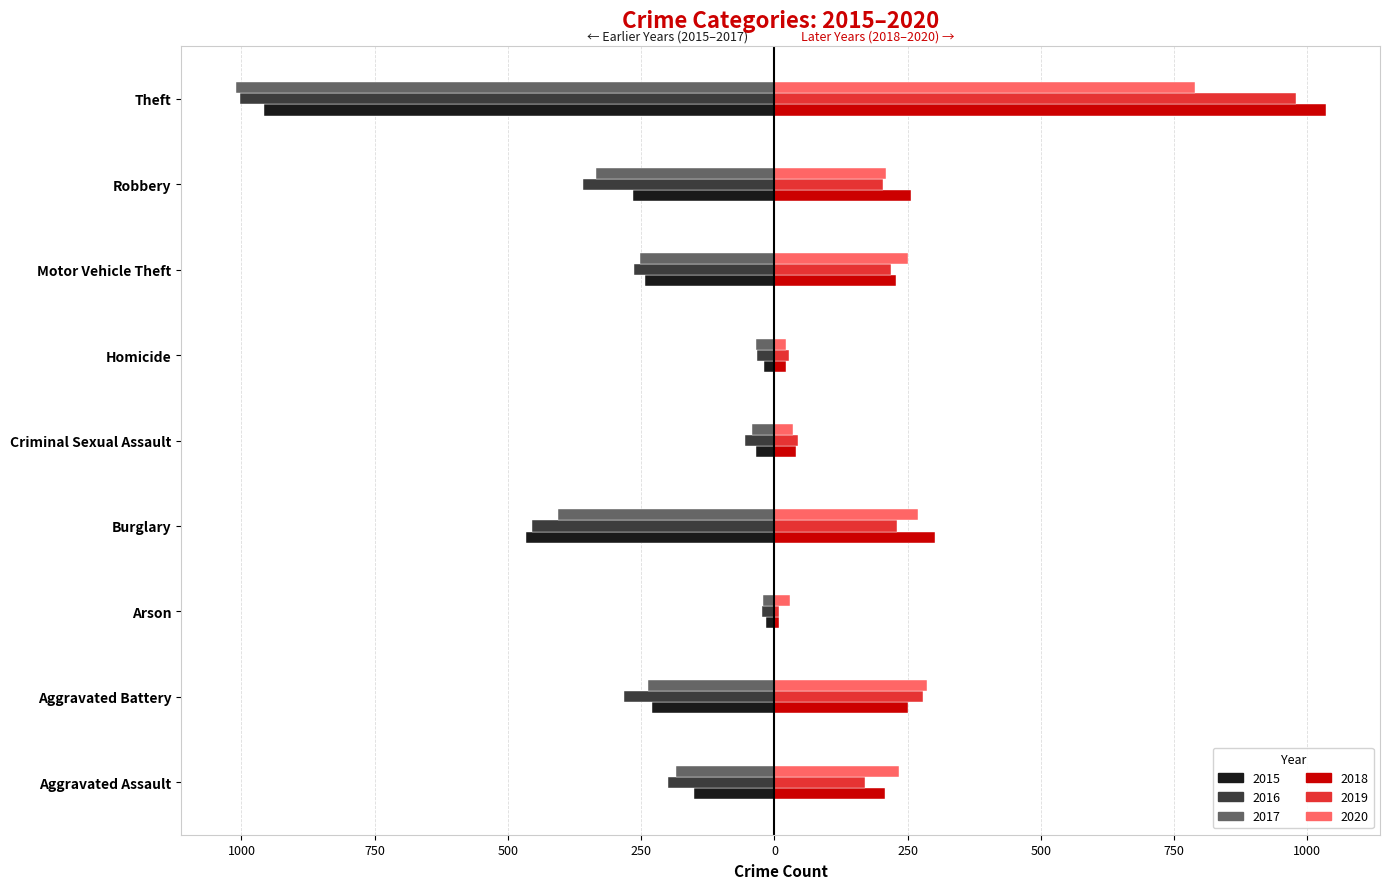

What are all the series names shown in the legend?

2015, 2016, 2017, 2018, 2019, 2020